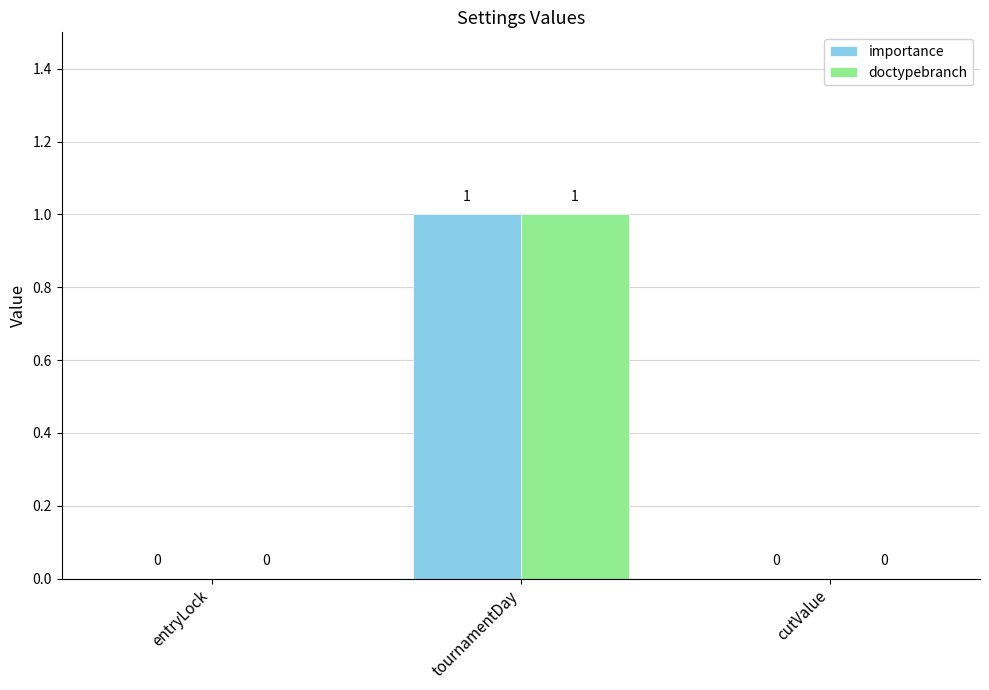

How many data points does each series have?

3